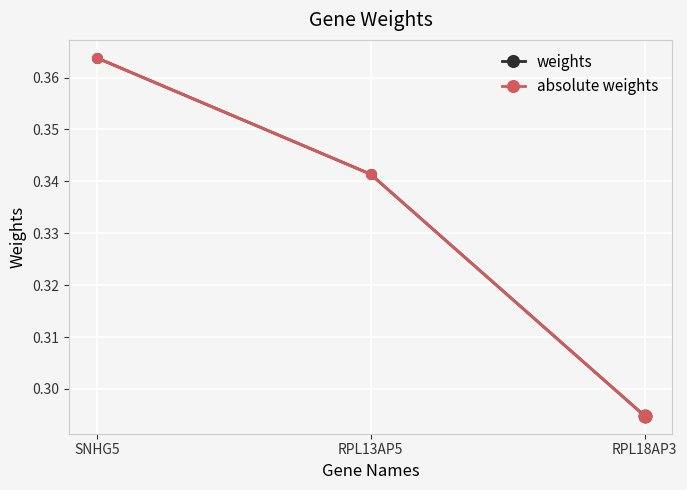

Count the number of data series in this chart.

2